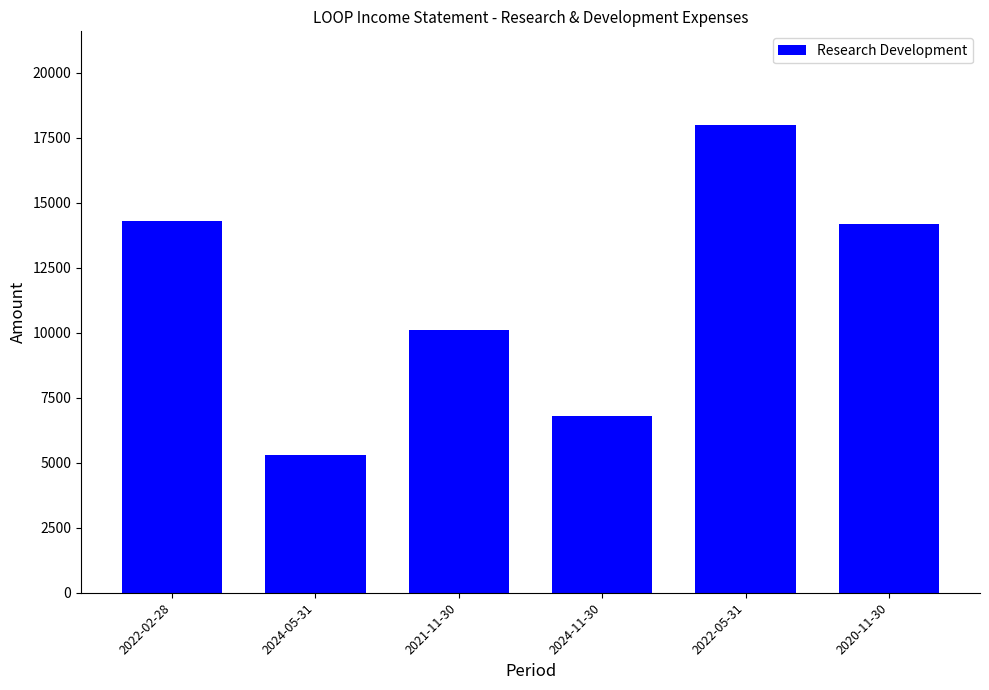

What is the value of the 4th bar from the left?

6800